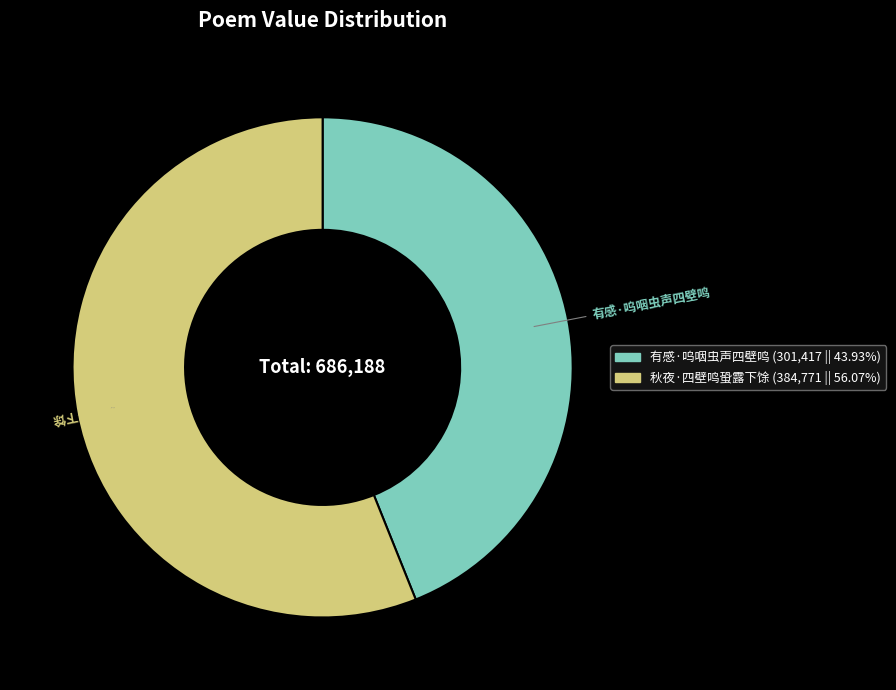

Which category has the smallest portion of the pie?

有感·呜咽虫声四壁鸣